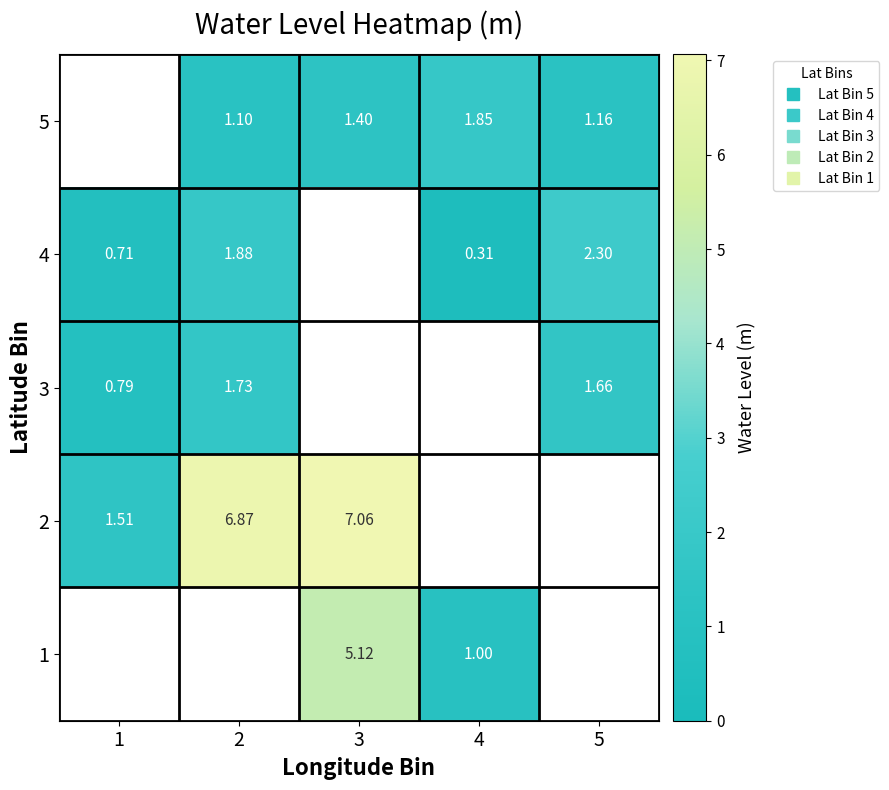

Is the value of 1 at 2 greater than the value of 4 at 3?

No